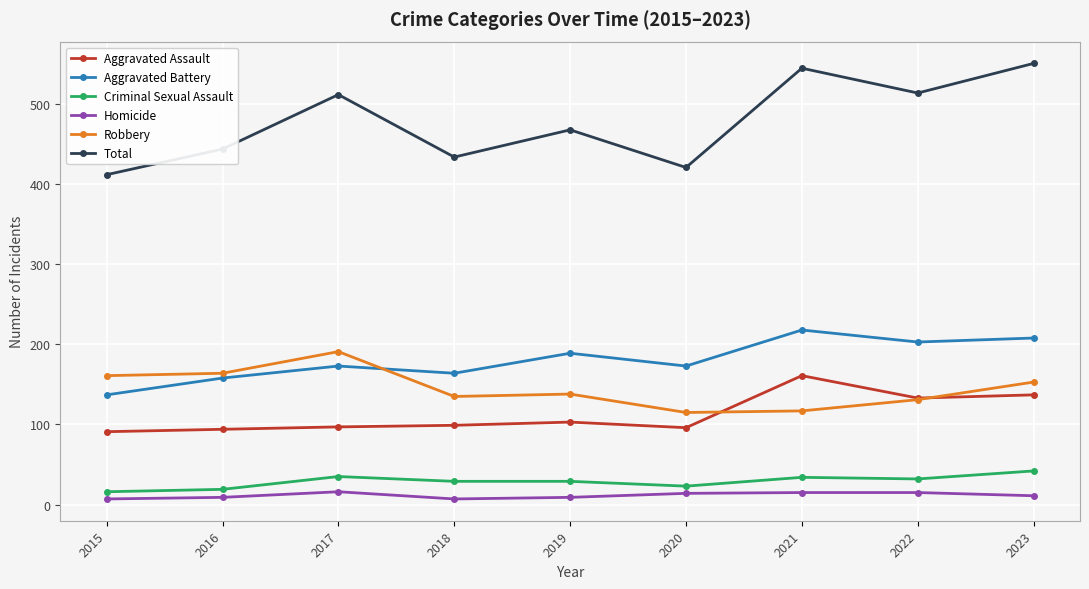

How many lines are shown in the chart?

6